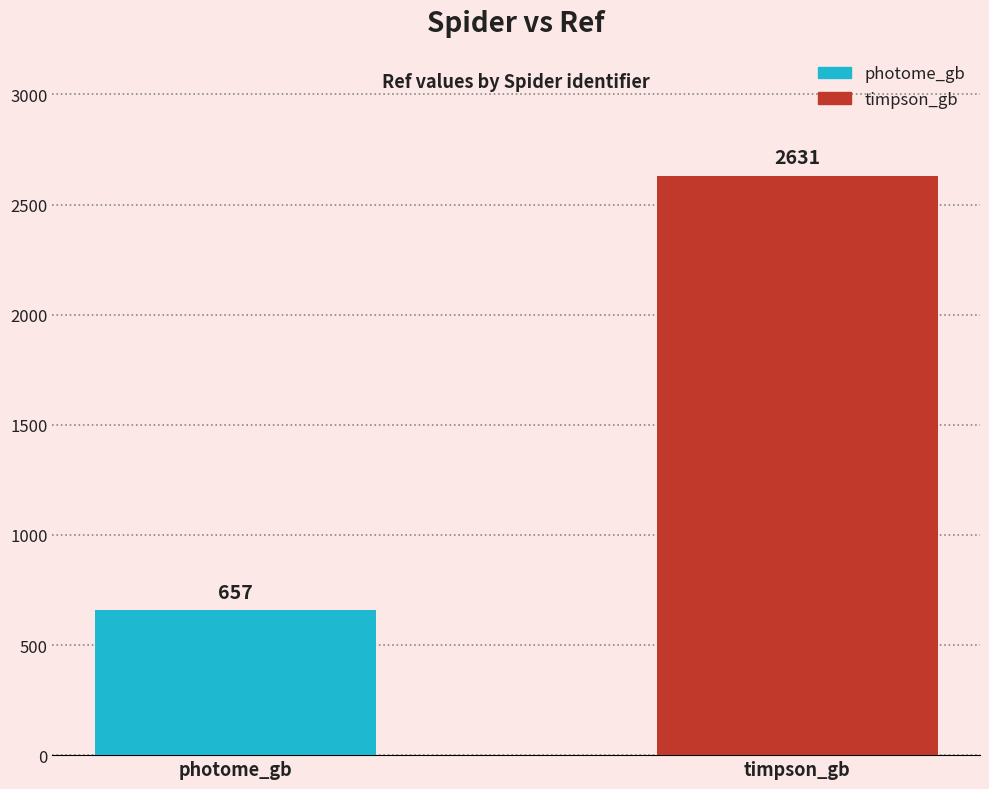

What is the maximum value shown in the chart?

2631